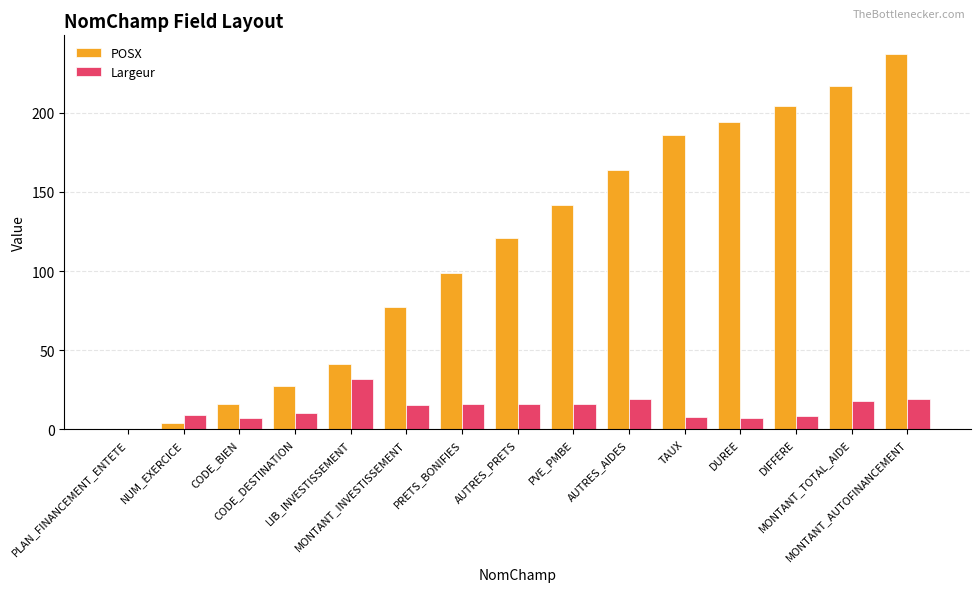

Is it true that POSX equals 11.6 at CODE_DESTINATION?

False